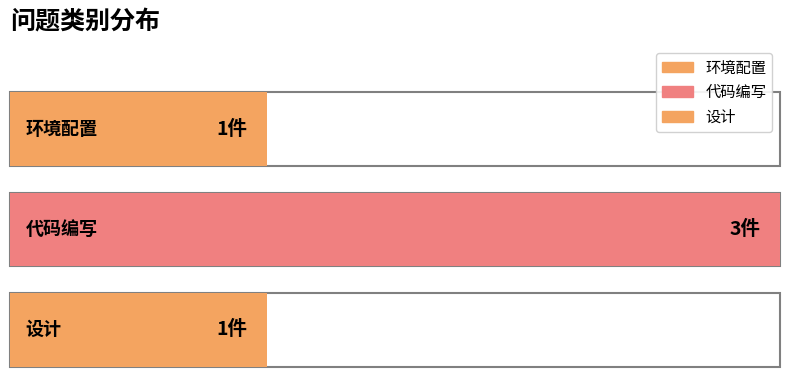

Rank the categories by value from highest to lowest.

代码编写, 环境配置, 设计